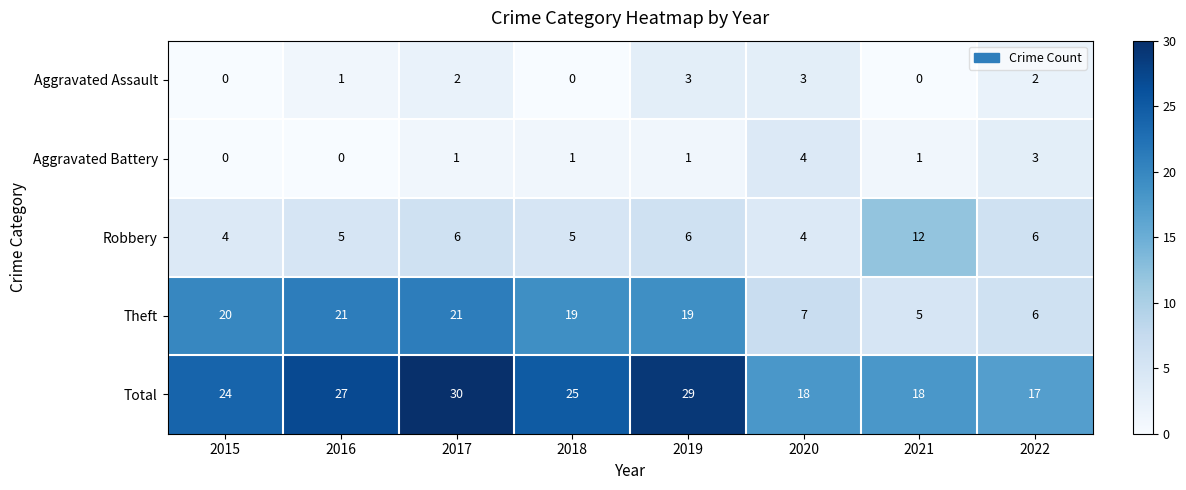

The Robbery series shows 6 at 2015. True or false?

False